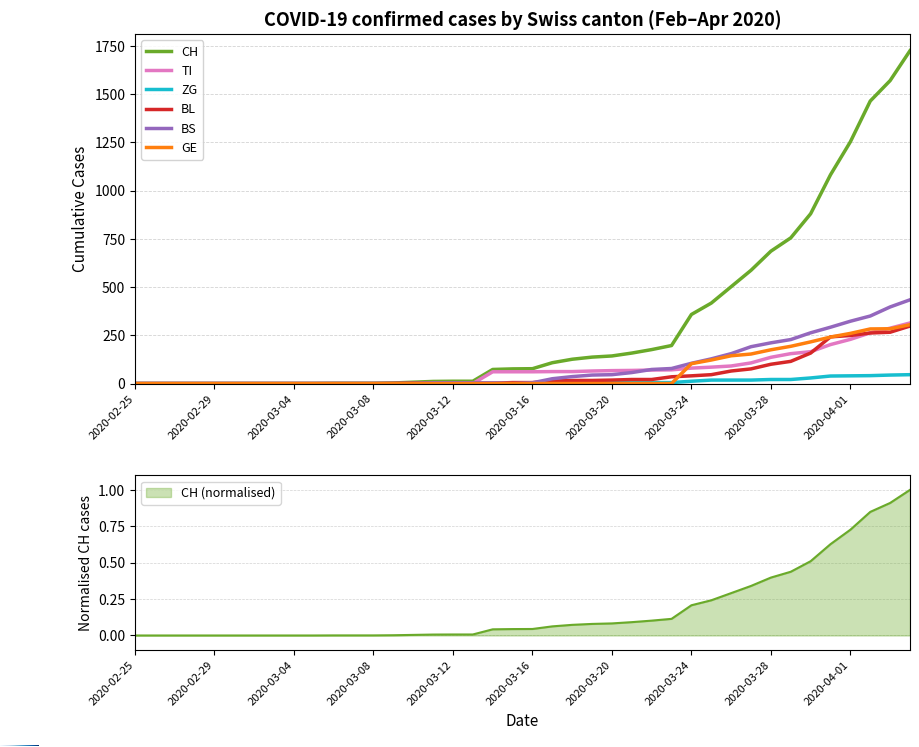

The ZG series shows 16 at 2020-03-06. True or false?

False